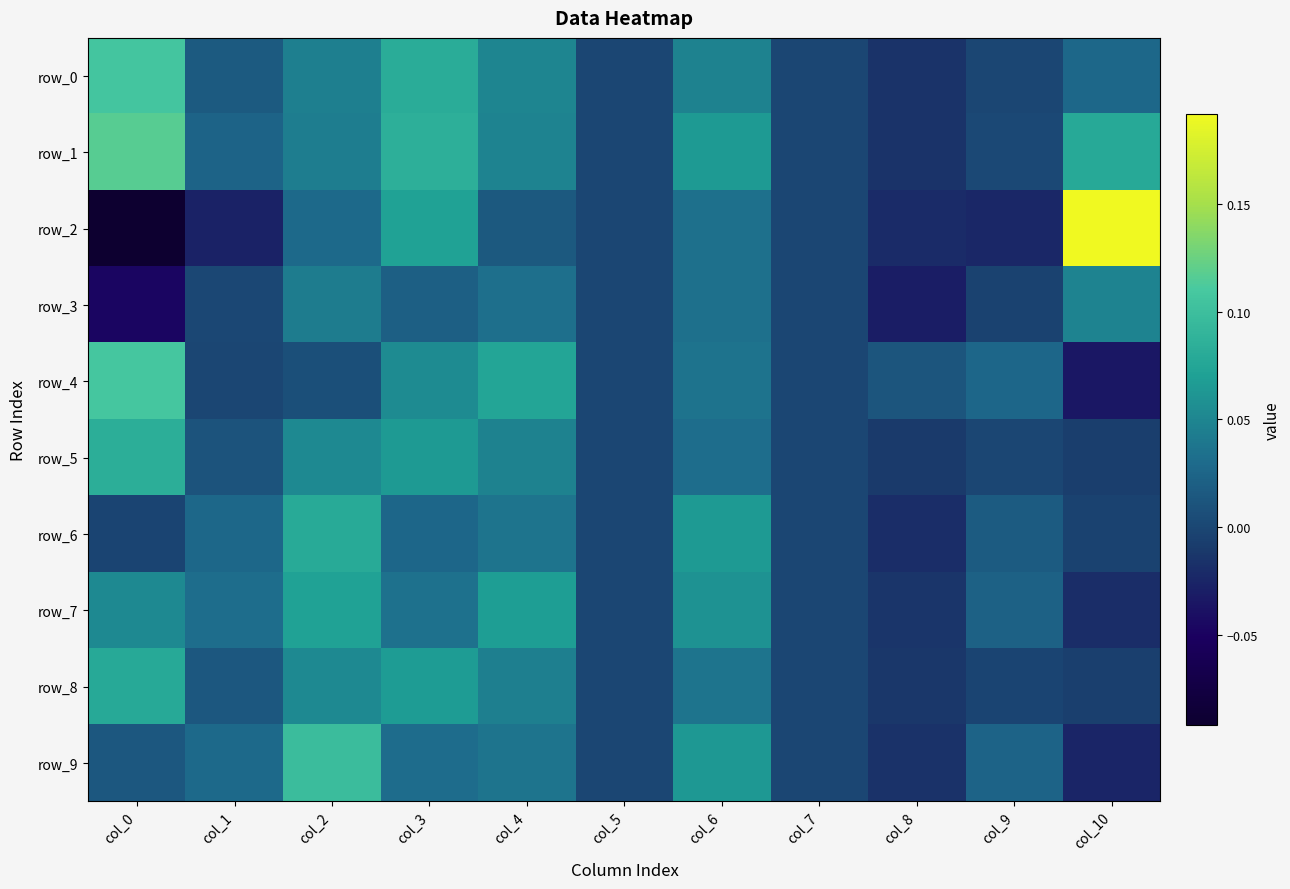

Which series has the widest spread of values?

row_2